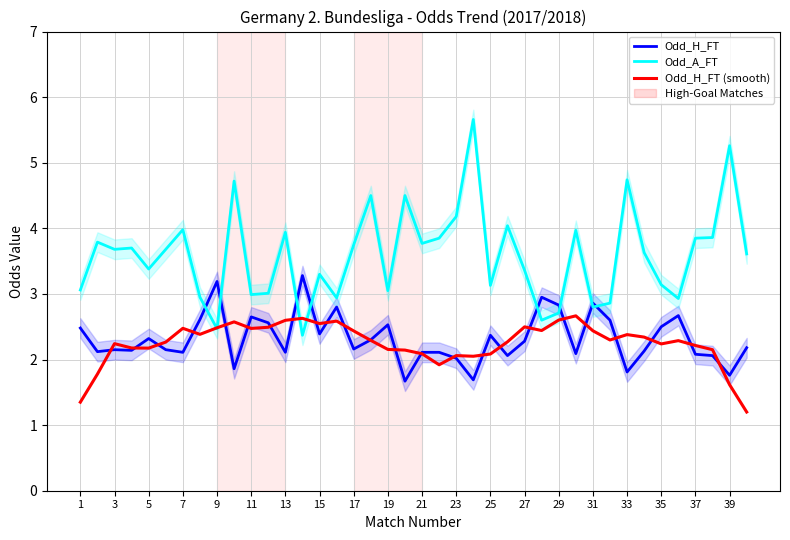

How many values in the Odd_H_FT series exceed 2?

35